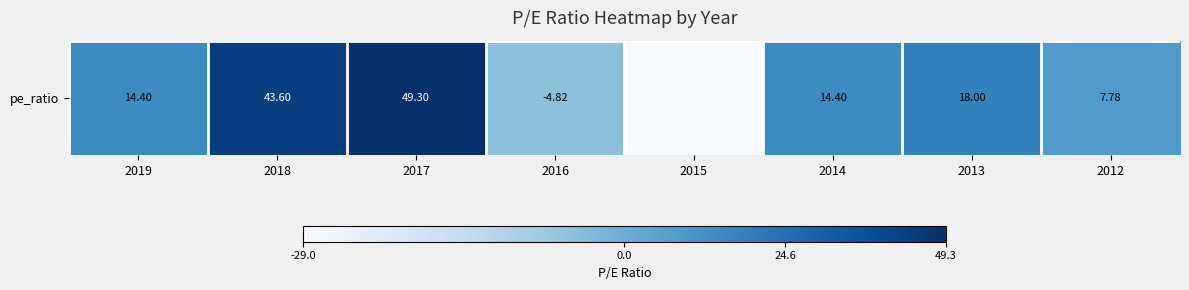

List the labels in order of value, smallest first.

2015, 2016, 2012, 2019, 2014, 2013, 2018, 2017